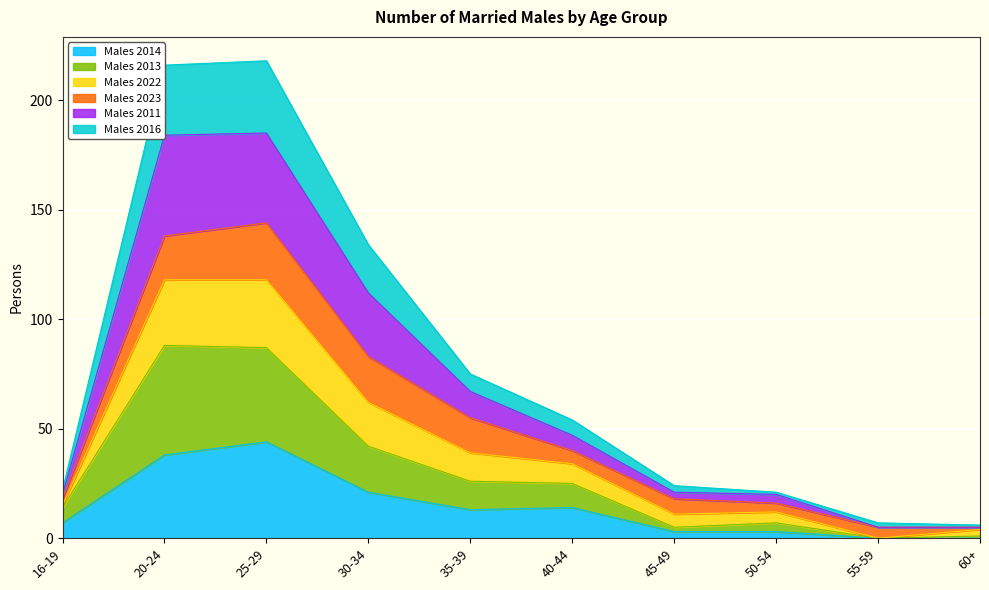

What is the total value across all series at 30-34?

134